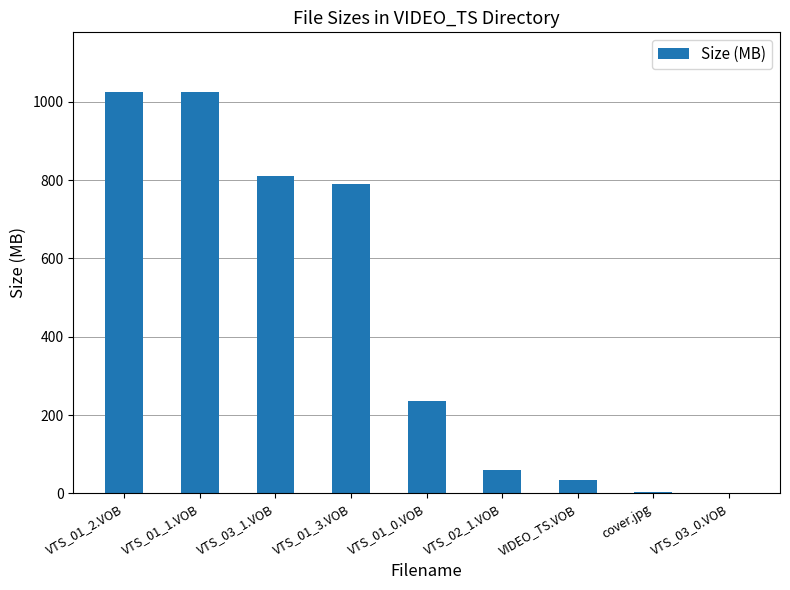

What is the sum of all values?

3980.3